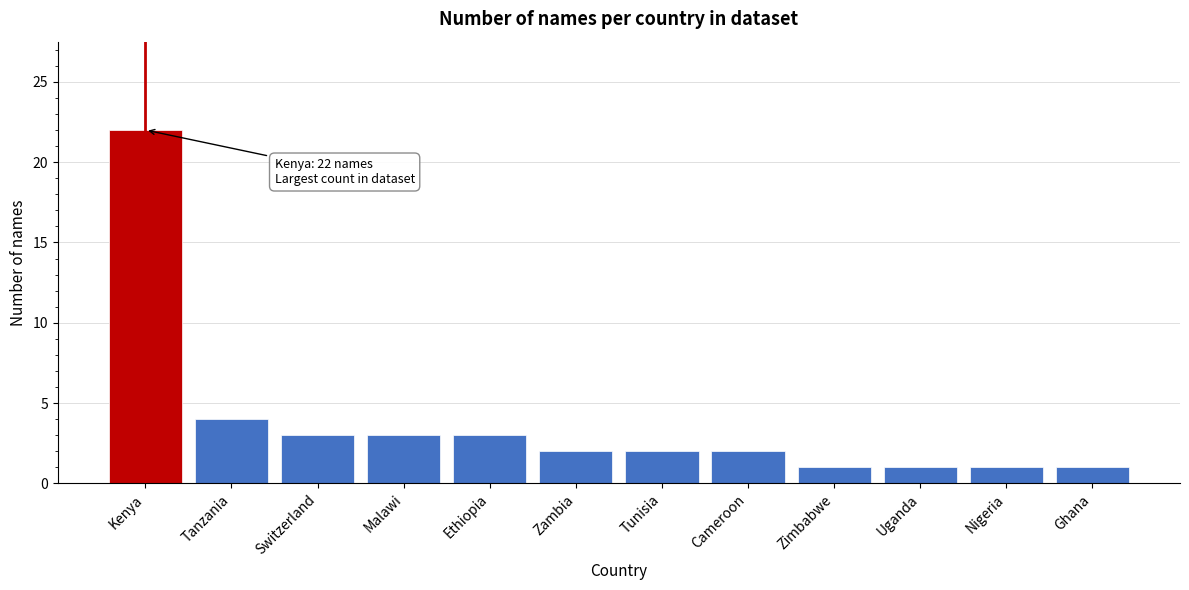

Reading left to right, extract all data points from this chart.

Kenya=22	Tanzania=4	Switzerland=3	Malawi=3	Ethiopia=3	Zambia=2	Tunisia=2	Cameroon=2	Zimbabwe=1	Uganda=1	Nigeria=1	Ghana=1